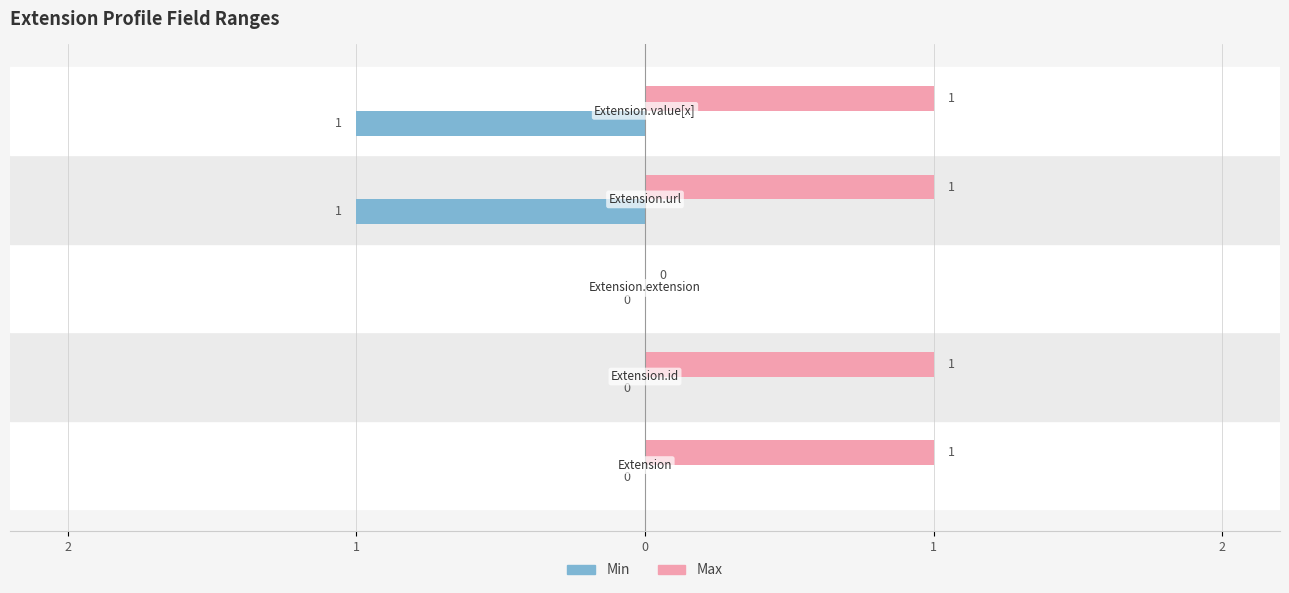

What are all the series names shown in the legend?

Min, Max